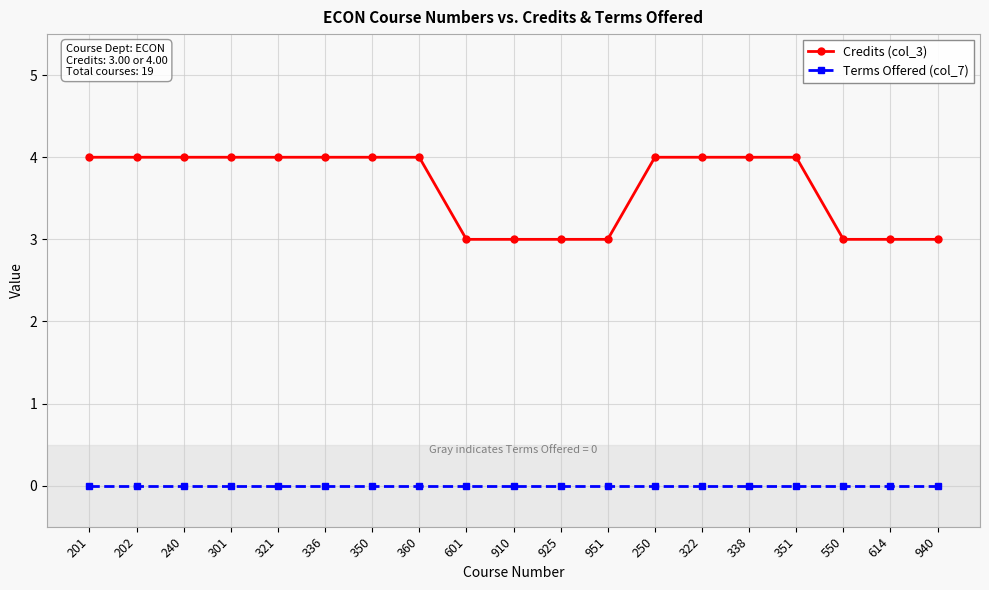

True or false: Terms Offered (col_7) has more than 2 points higher than both neighbors.

False